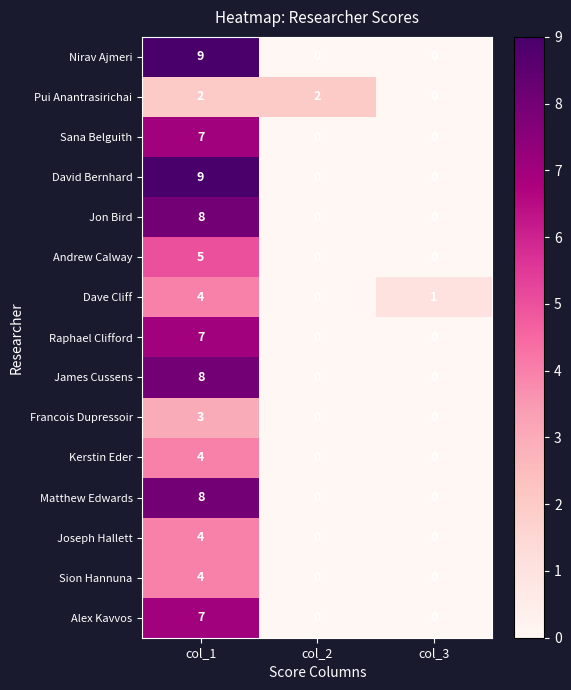

At which category is the sum across all series the highest?

col_1